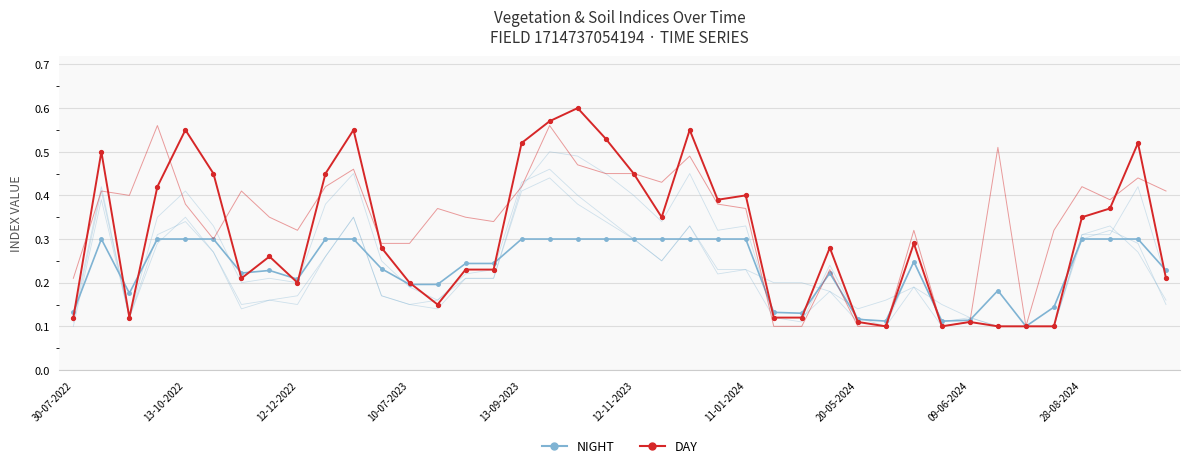

What is the difference between the NIGHT values at 19 and 25?

0.2